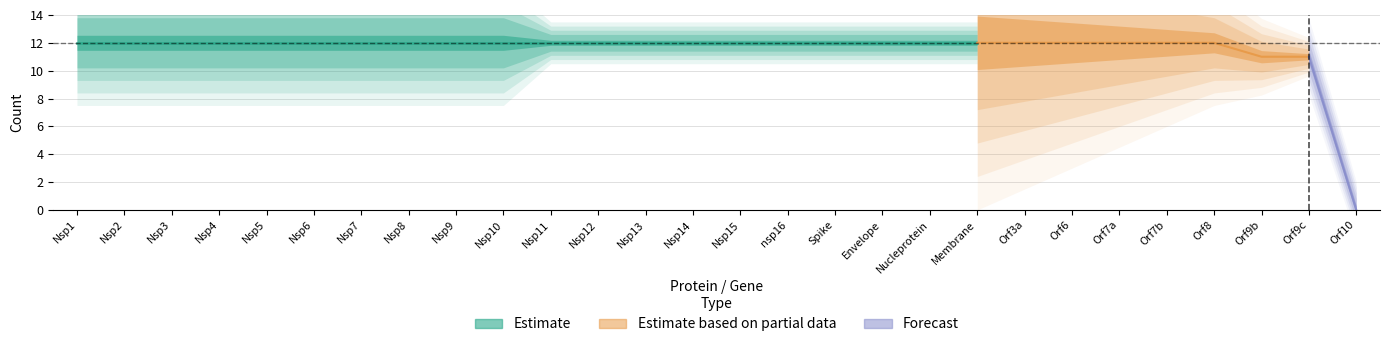

Rank the categories by value from lowest to highest.

Orf10, Orf9b, Orf9c, Nsp1, Nsp2, Nsp3, Nsp4, Nsp5, Nsp6, Nsp7, Nsp8, Nsp9, Nsp10, Nsp11, Nsp12, Nsp13, Nsp14, Nsp15, nsp16, Spike, Envelope, Nucleprotein, Membrane, Orf3a, Orf6, Orf7a, Orf7b, Orf8